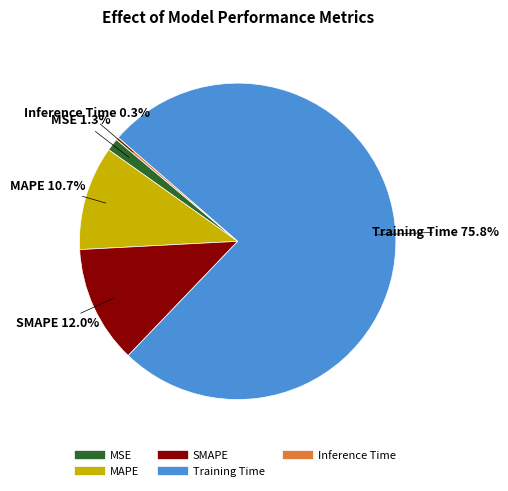

What percentage do SMAPE and MSE together represent?

13.3%